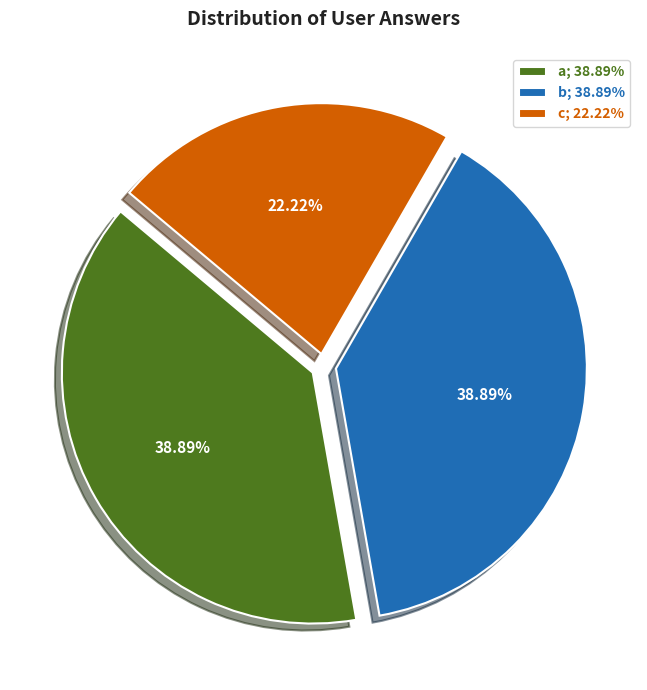

Combined, do a; 38.89% and b; 38.89% account for over 50%?

Yes